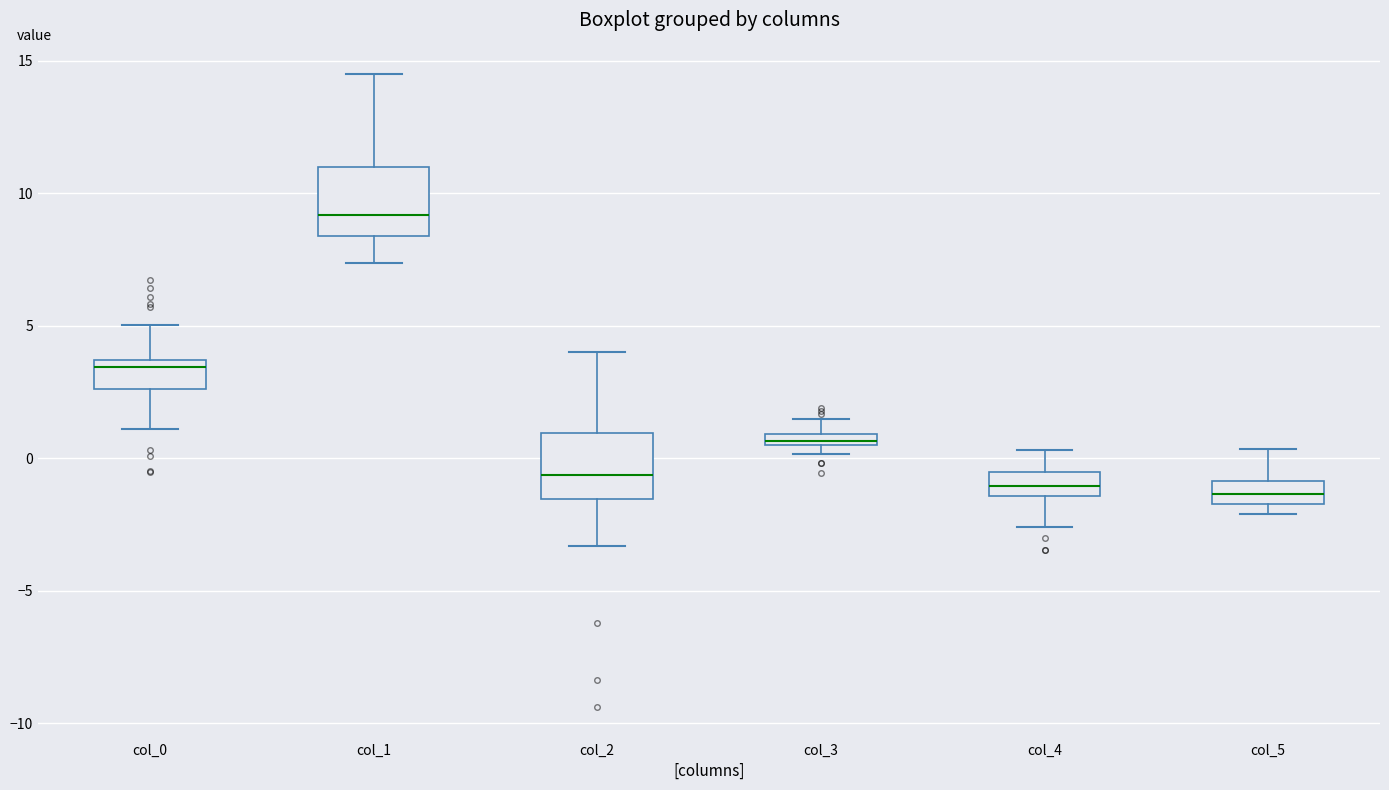

Where is the upper edge of the box for col_1 on the y-axis? The values are not printed on the chart, so give them approximately, as read against the axis.

11.0